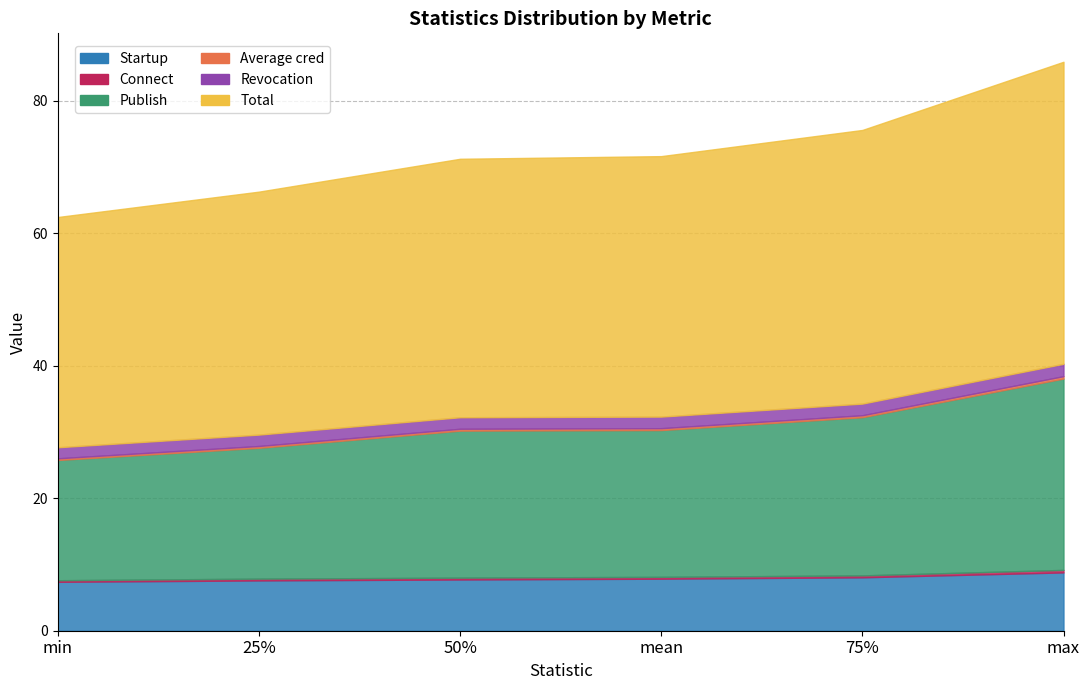

True or false: Revocation and Startup intersect in this chart.

False